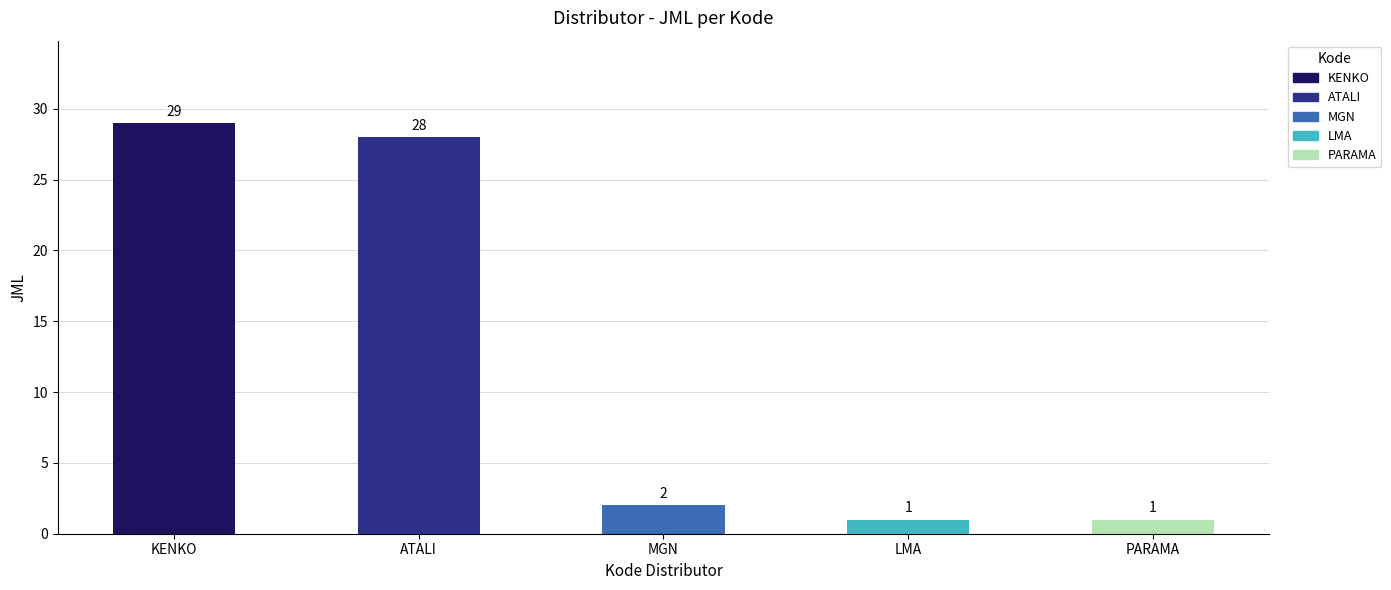

What is the ratio of the value at MGN to the value at LMA?

2.0